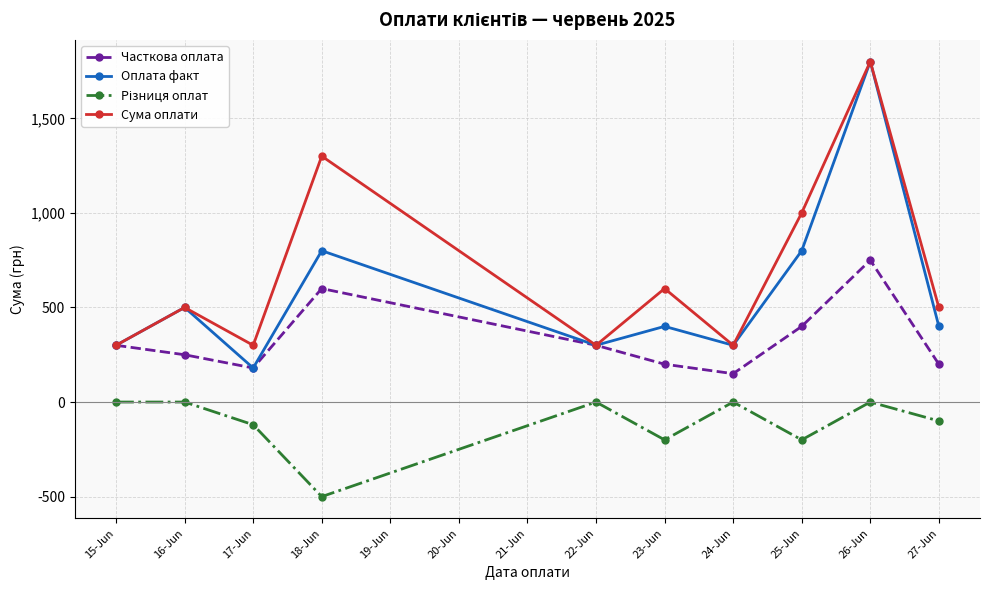

True or false: Часткова оплата has more than 2 interior local peaks.

False